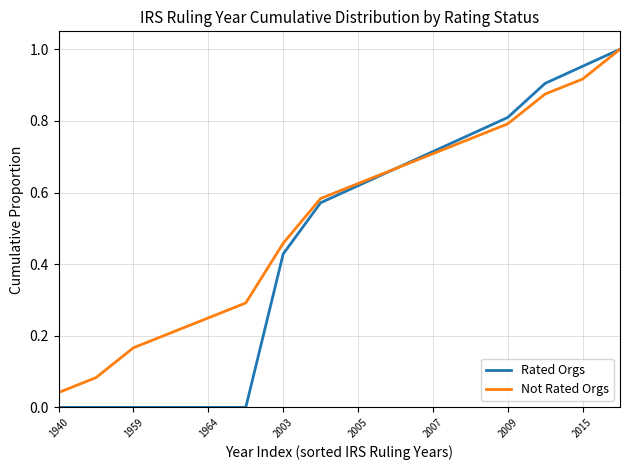

Which series has the largest range (max minus min)?

Rated Orgs